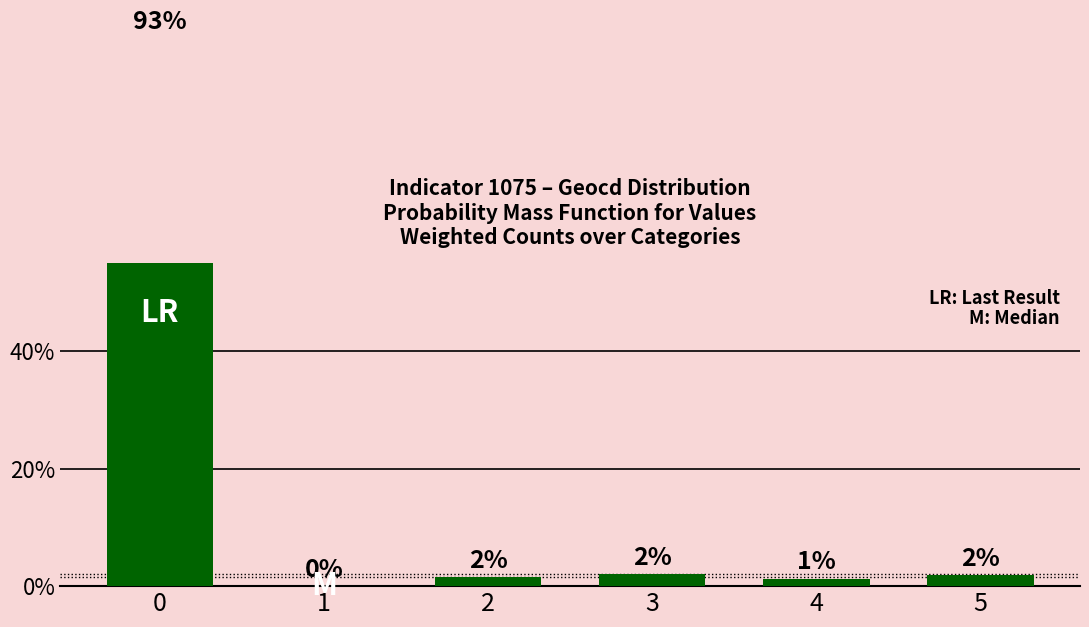

How many positive values are there?

5